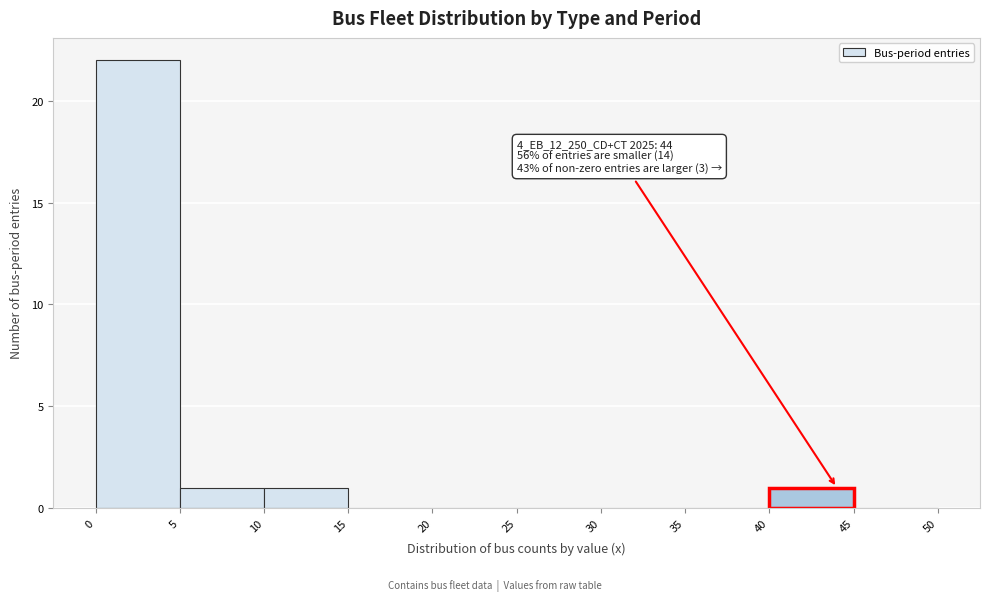

Which range on the x-axis has the tallest bar?

0 to 5